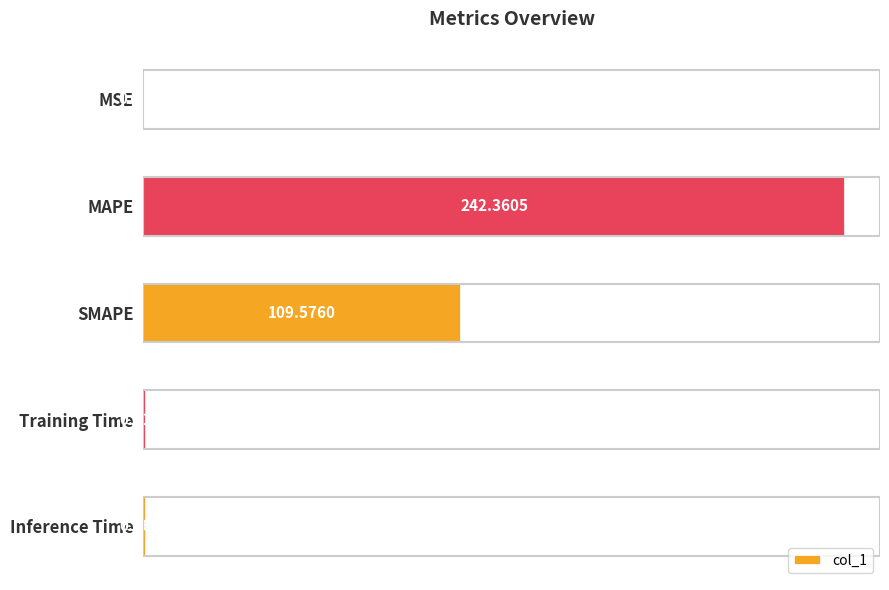

Where is the data nearest to the value 121?

SMAPE